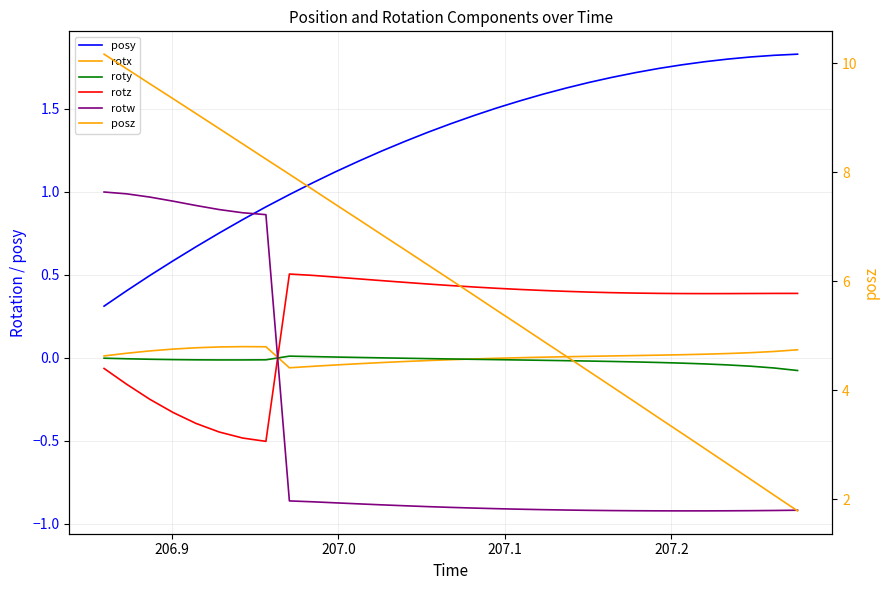

What are all the series names shown in the legend?

posy, rotx, roty, rotz, rotw, posz